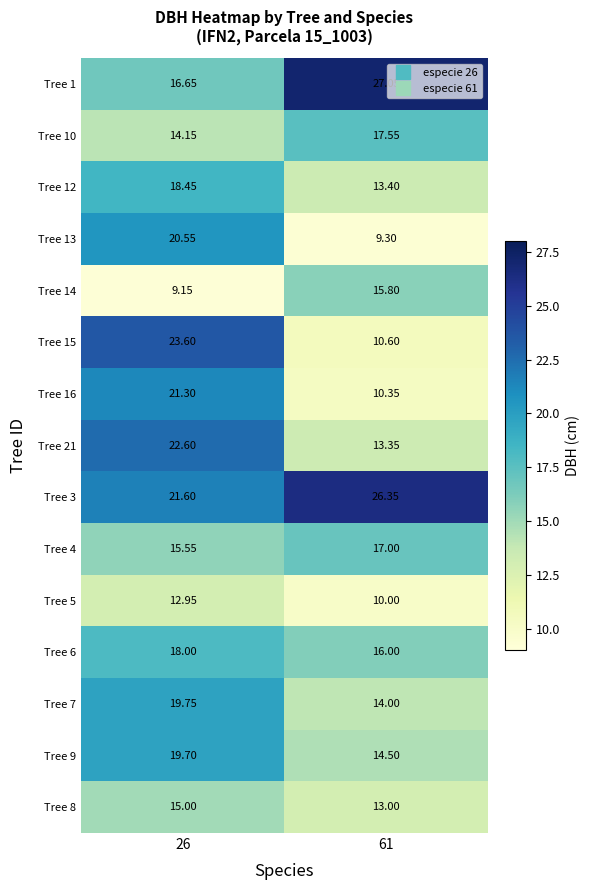

Rank the series at 61 from highest to lowest value.

Tree 1, Tree 3, Tree 10, Tree 4, Tree 6, Tree 14, Tree 9, Tree 7, Tree 12, Tree 21, Tree 8, Tree 15, Tree 16, Tree 5, Tree 13